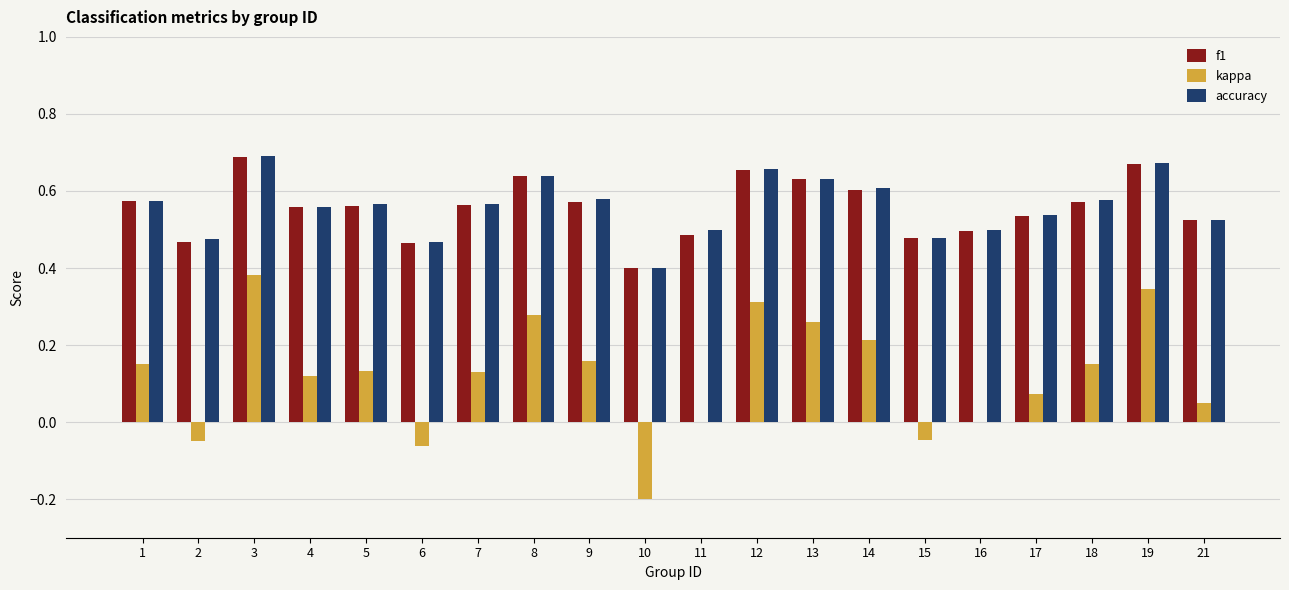

What is the sum of the f1 values at 1 and 14?

1.2